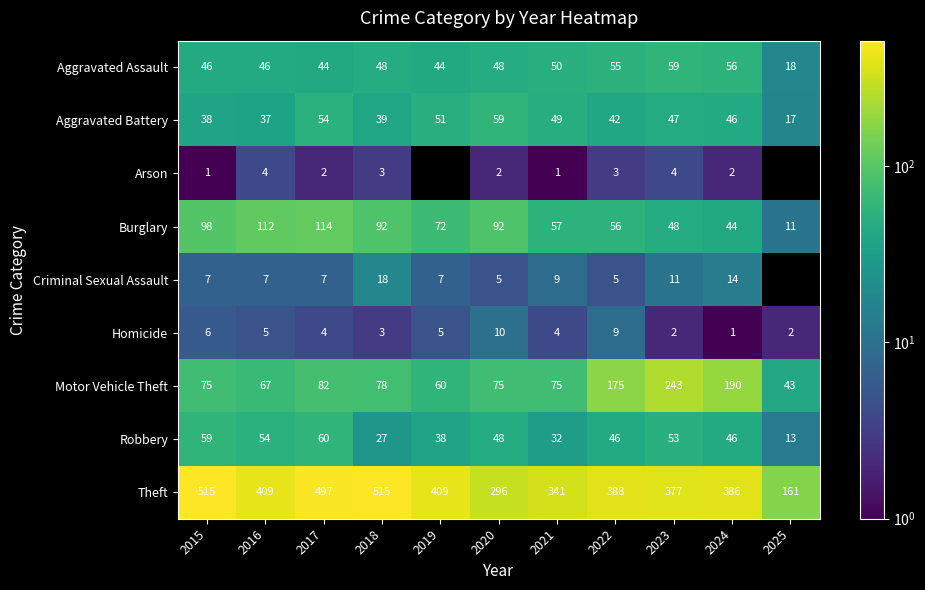

Is it true that Homicide equals 3 at 2015?

False